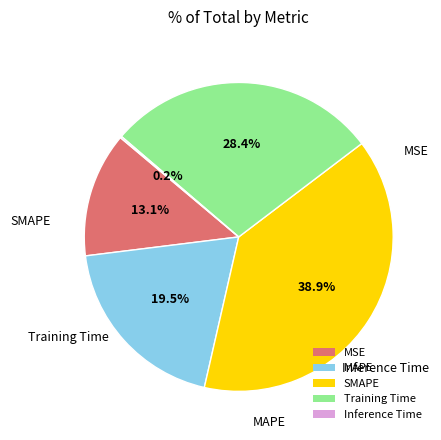

How much of the chart is everything except MAPE?

80.5%